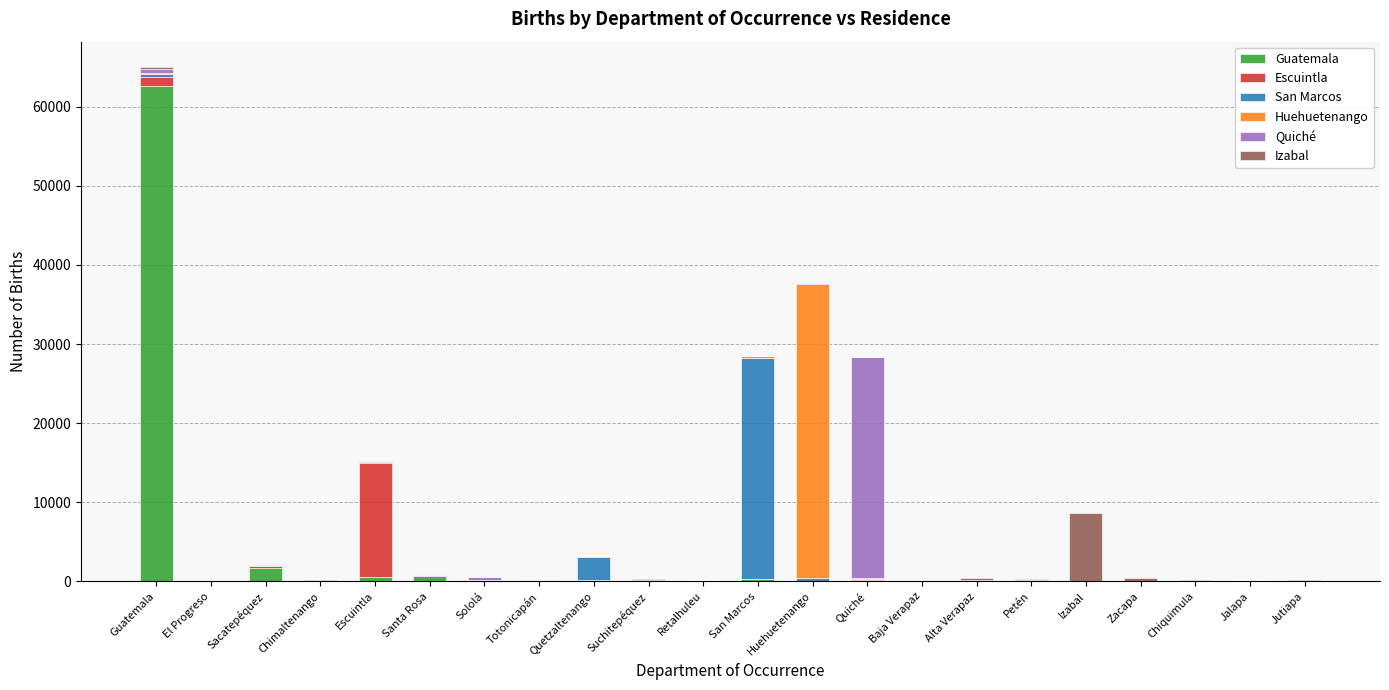

At which category is the sum across all series the highest?

Guatemala